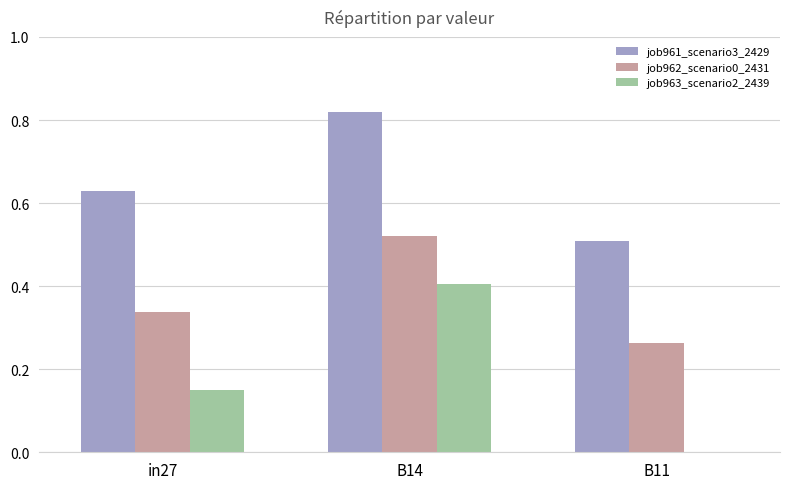

The value of job961_scenario3_2429 at B11 is 0.5. True or false?

True